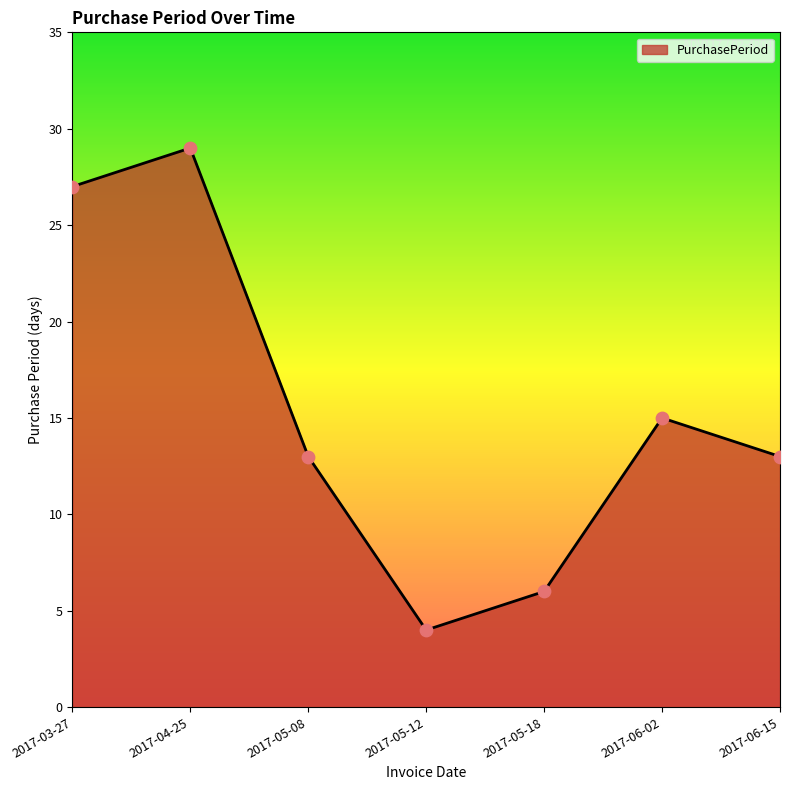

What is the ratio of the value at 2017-06-02 to the value at 2017-03-27?

0.6